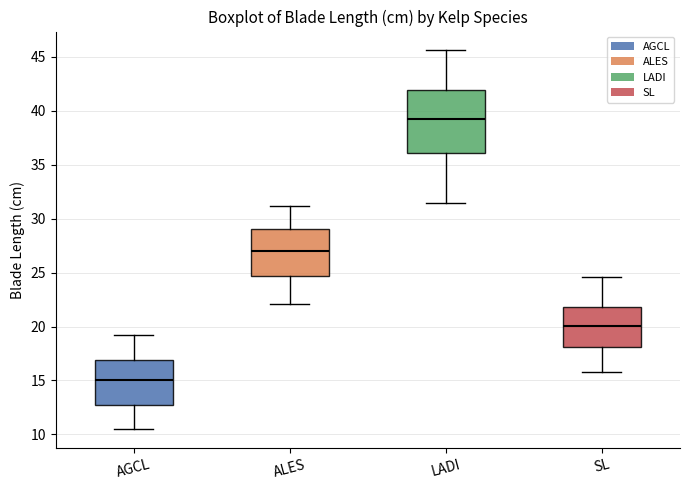

Where is the lower edge of the box for SL on the y-axis? The values are not printed on the chart, so give them approximately, as read against the axis.

18.0